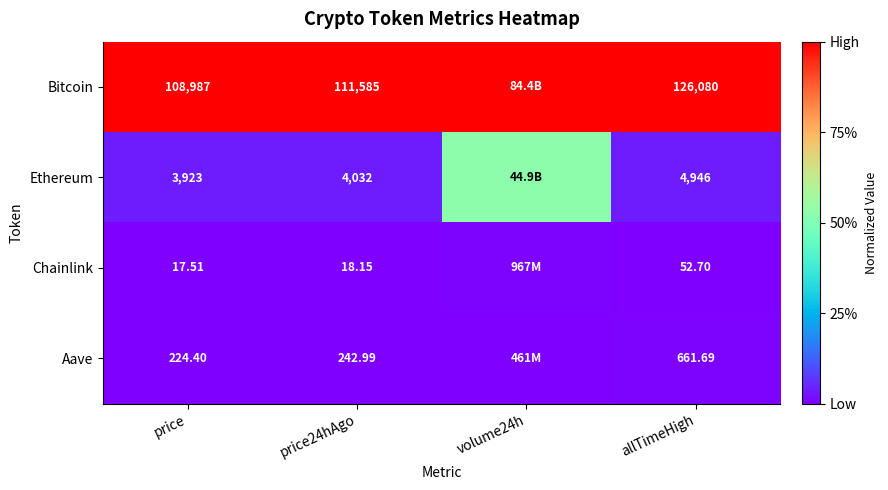

At price24hAgo, list the series in order from largest to smallest.

Bitcoin, Ethereum, Aave, Chainlink